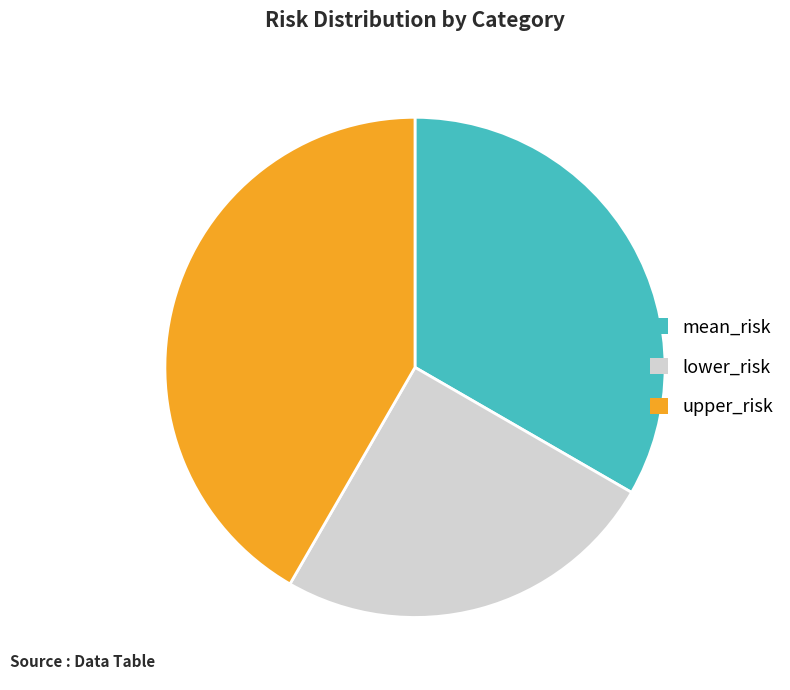

Which slice is the smallest?

lower_risk